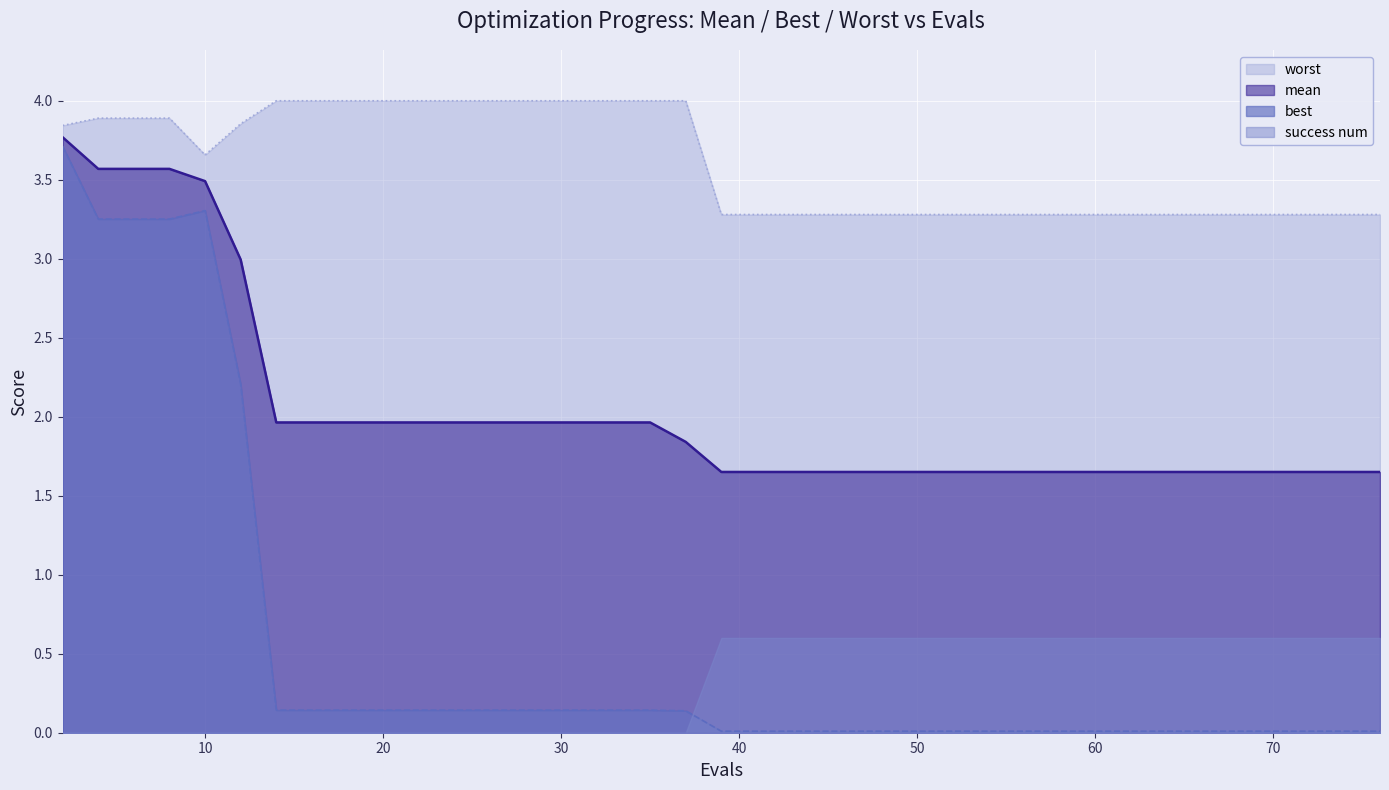

What value does the mean series have at 2?

3.8